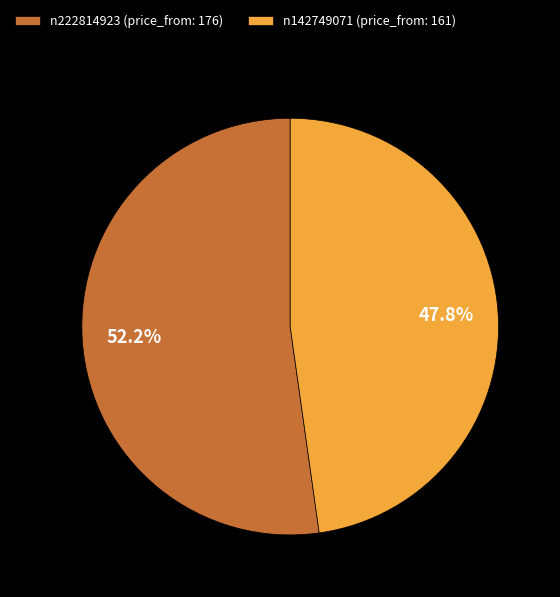

To the nearest percent, what is the average slice percentage?

50%